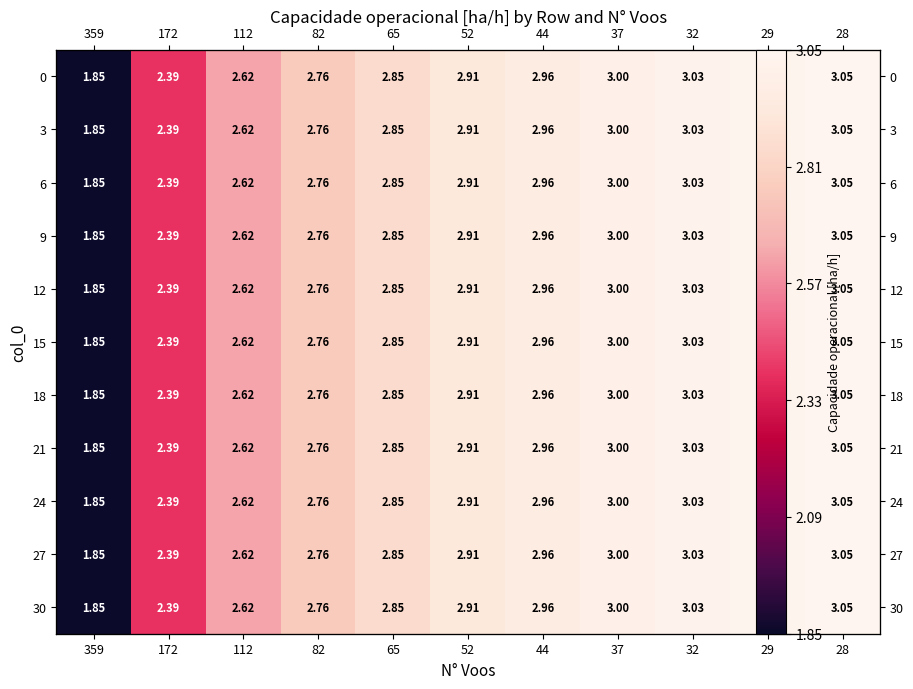

At which category is the sum across all series the highest?

28